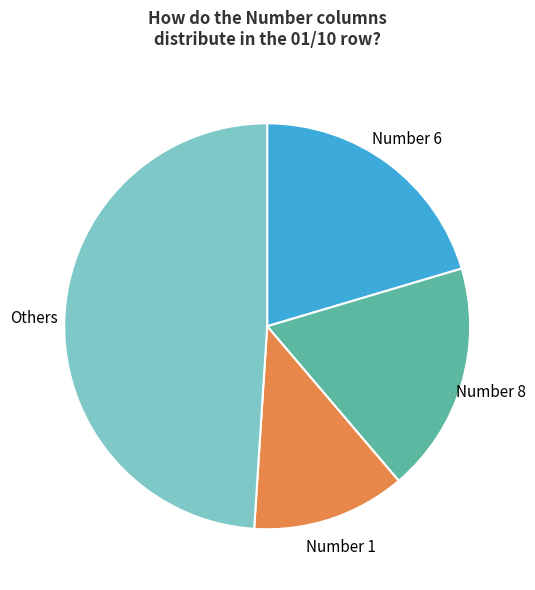

To the nearest percent, what is the average slice percentage?

25%